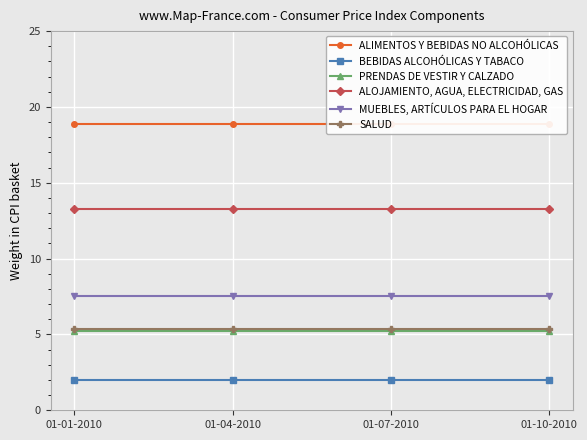

List the series in order of their peak value, highest first.

ALIMENTOS Y BEBIDAS NO ALCOHÓLICAS, ALOJAMIENTO, AGUA, ELECTRICIDAD, GAS, MUEBLES, ARTÍCULOS PARA EL HOGAR, SALUD, PRENDAS DE VESTIR Y CALZADO, BEBIDAS ALCOHÓLICAS Y TABACO